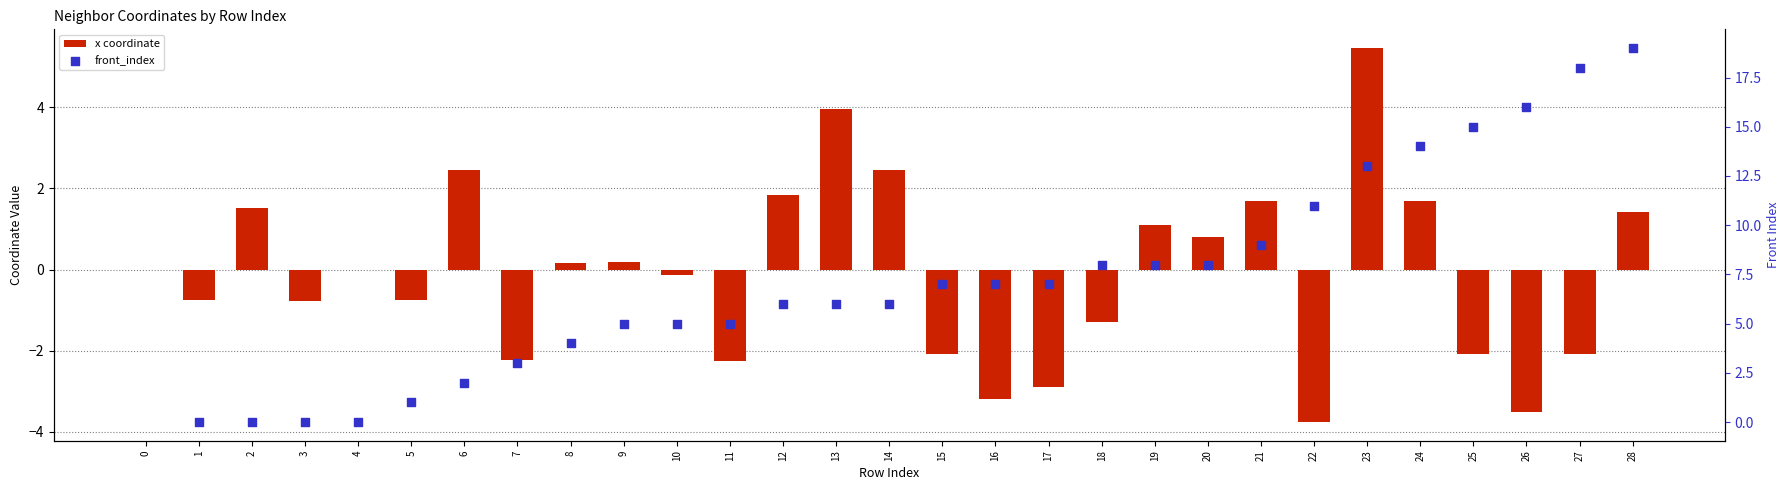

At how many categories does at least one series exceed 14?

4